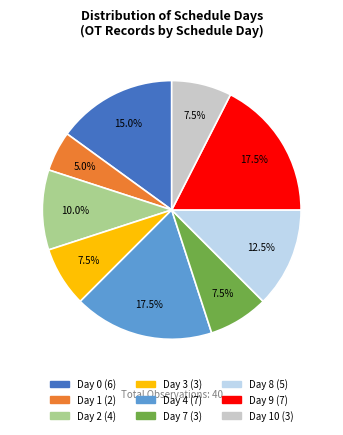

Is there a majority slice in this chart?

No